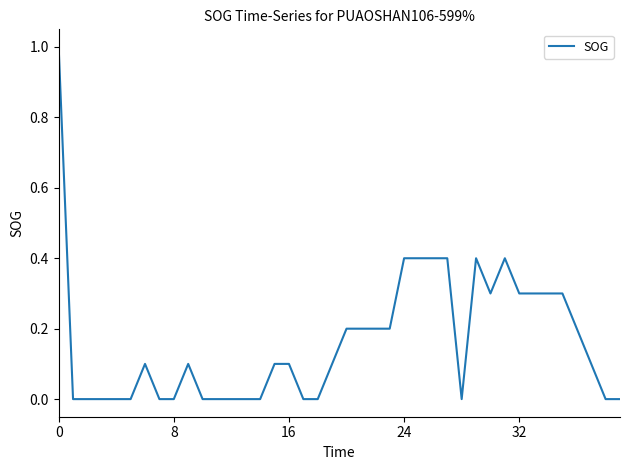

Reading left to right, transcribe all the data shown in this chart.

1.0	0.0	0.0	0.0	0.0	0.0	0.1	0.0	0.0	0.1	0.0	0.0	0.0	0.0	0.0	0.1	0.1	0.0	0.0	0.1	0.2	0.2	0.2	0.2	0.4	0.4	0.4	0.4	0.0	0.4	0.3	0.4	0.3	0.3	0.3	0.3	0.2	0.1	0.0	0.0